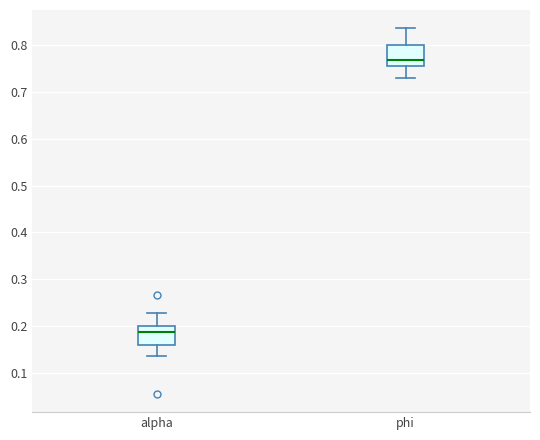

Reading left to right, read every box against the y-axis: the position of its median line, the range the box covers, and the ends of its whiskers. The values are not printed on the chart, so give them approximately, as read against the axis.

alpha: median 0.19, box 0.16 to 0.20, whiskers 0.14 to 0.23
phi: median 0.77, box 0.75 to 0.80, whiskers 0.73 to 0.84